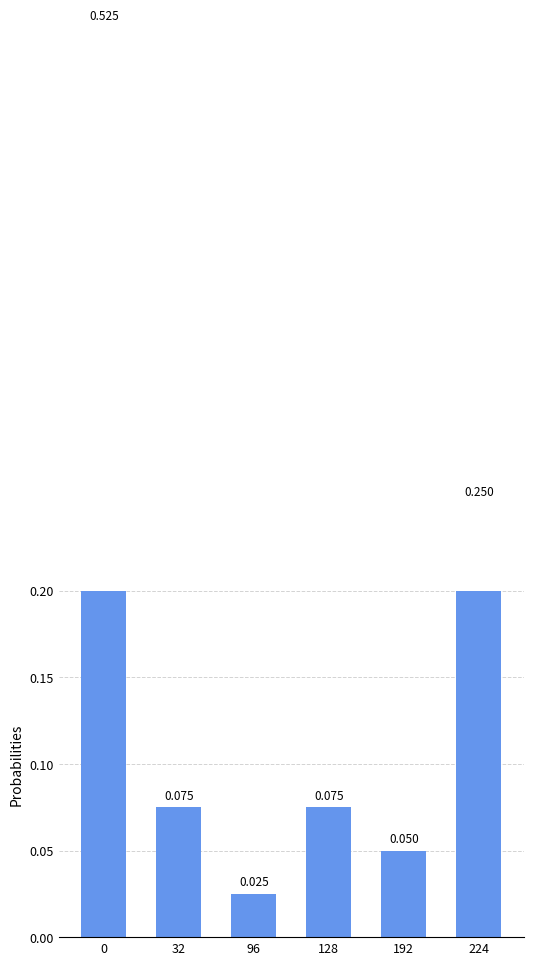

How many data points does each series have?

6